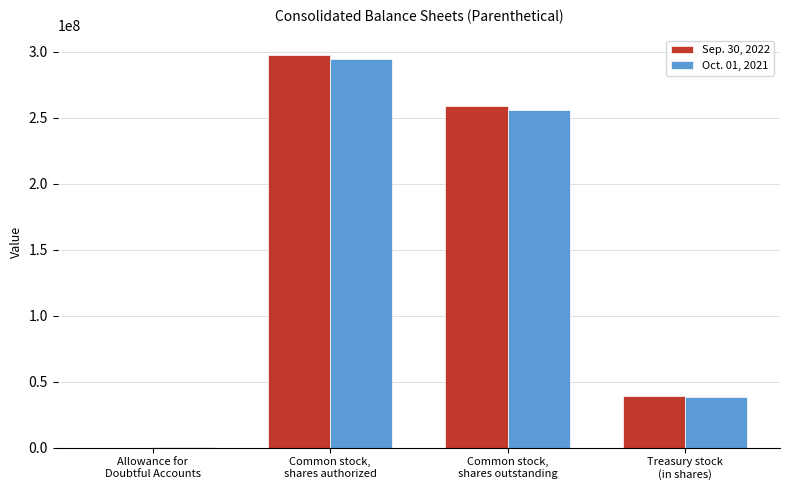

Where is Sep. 30, 2022 nearest to the value 148806156?

Common stock,
shares outstanding